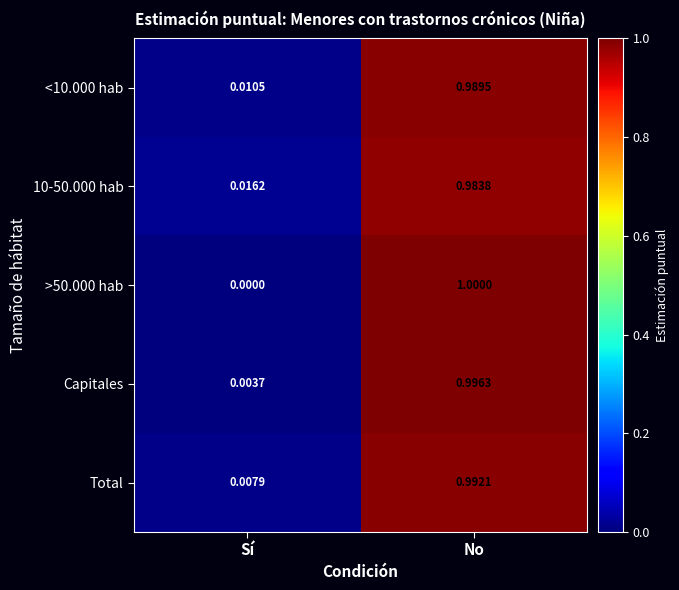

What is the total value across all series at No?

5.0